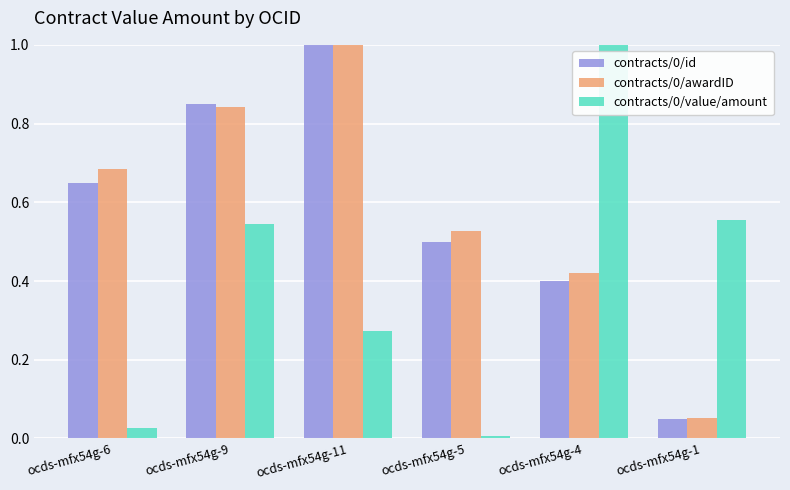

At which label does contracts/0/awardID reach its minimum?

ocds-mfx54g-1